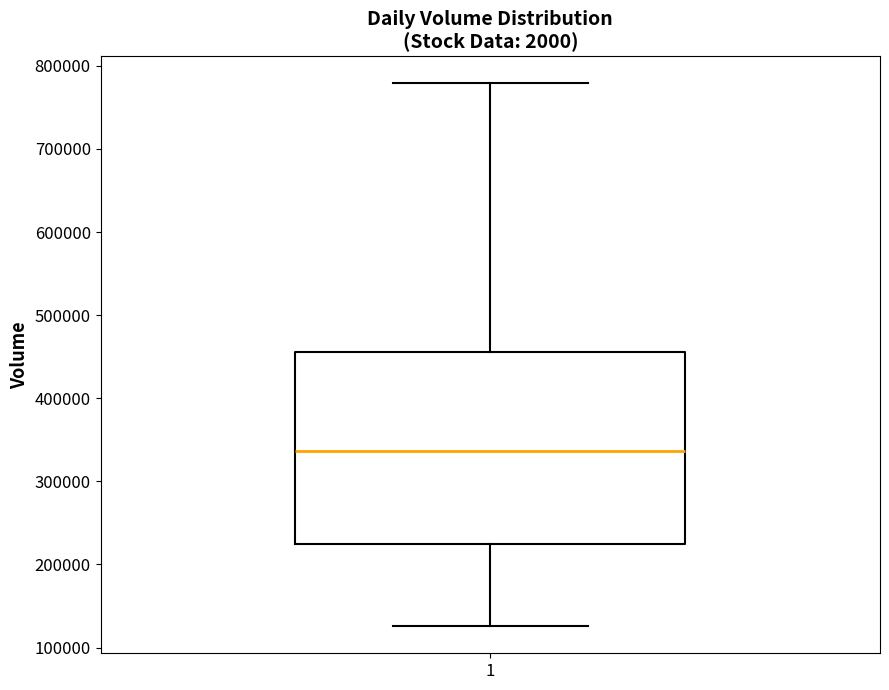

Read this box plot against the y-axis: the position of the median line, the range covered by the box, and the ends of both whiskers. The values are not printed on the chart, so give them approximately, as read against the axis.

median 340000, box 220000 to 460000, whiskers 130000 to 780000